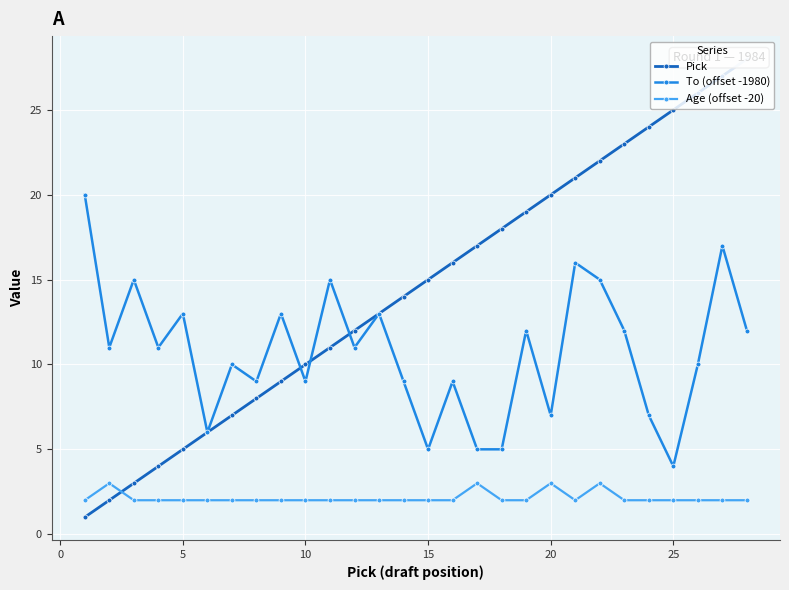

How many times do To (offset -1980) and Pick cross each other?

3